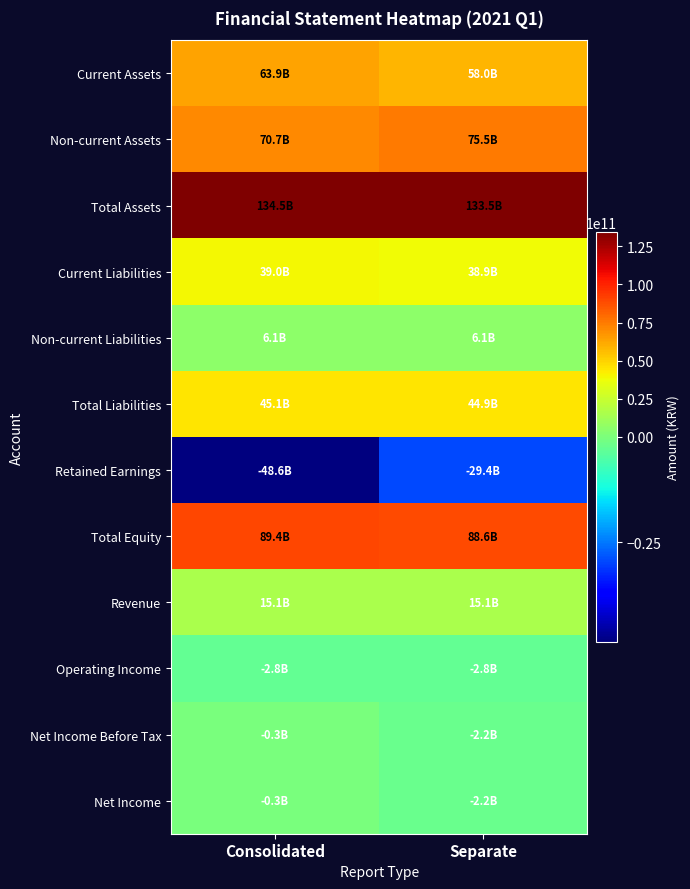

What is the total value across all series at Consolidated?

411718511834